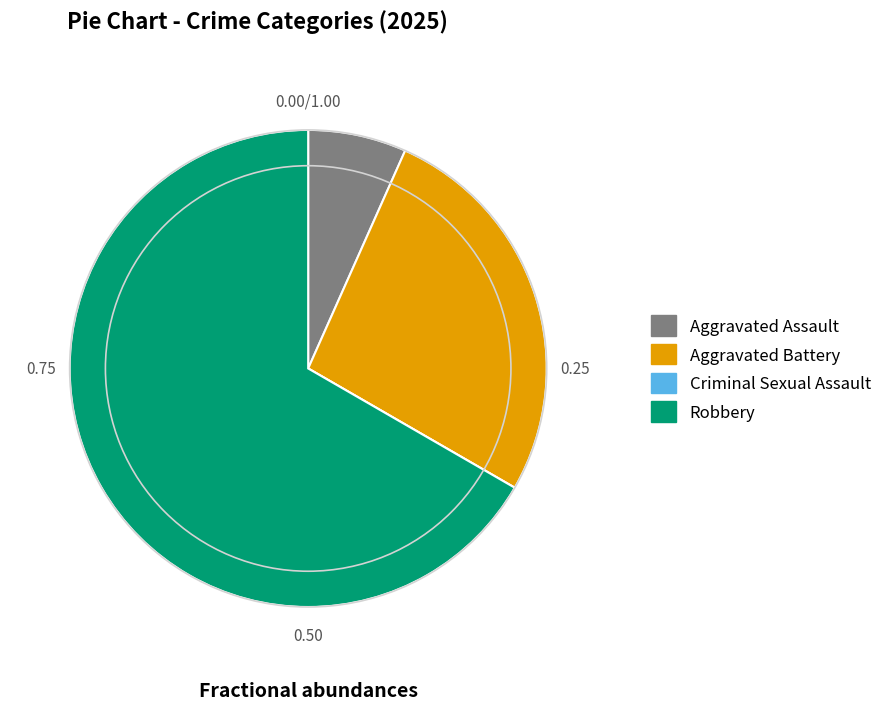

What is the largest slice in the pie chart?

Robbery